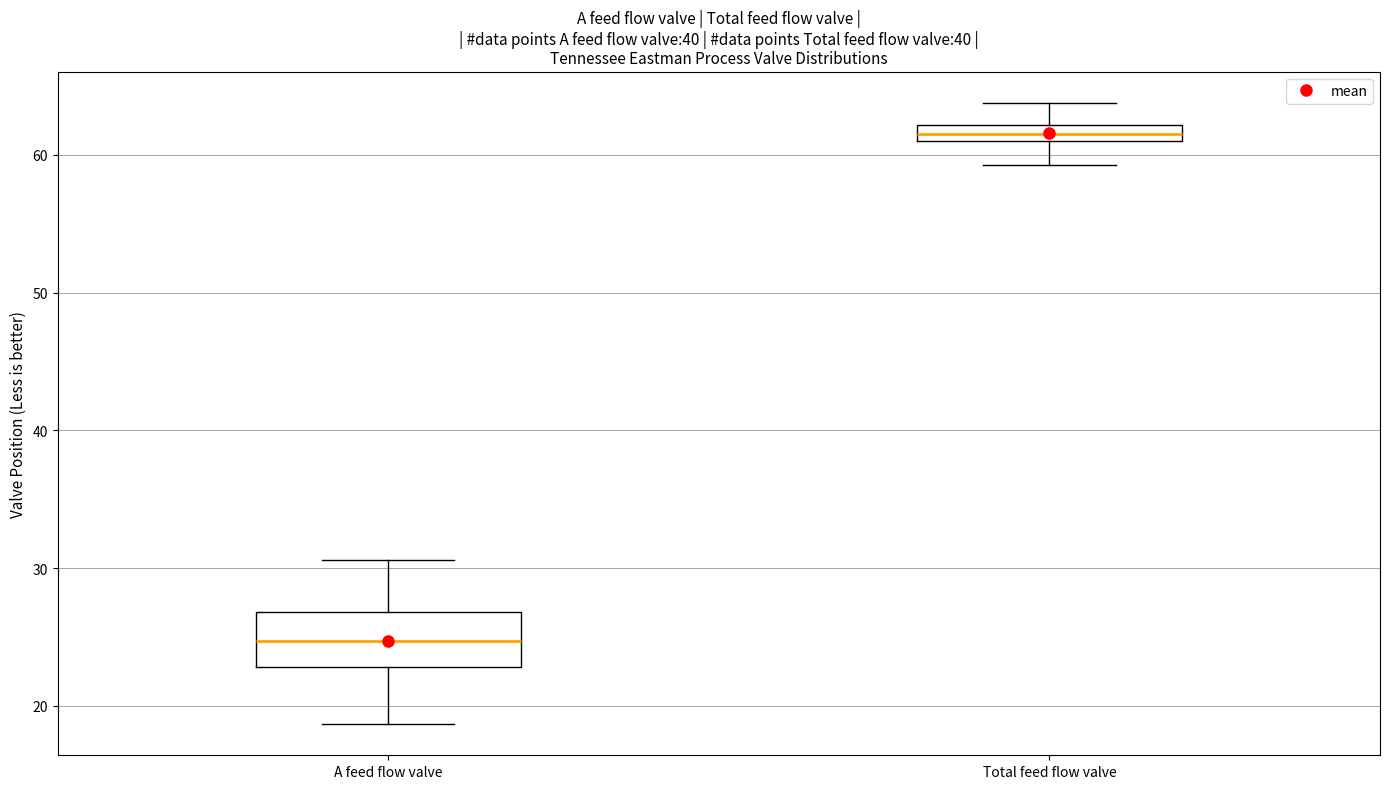

Where does the upper whisker of the box for A feed flow valve end on the y-axis? The values are not printed on the chart, so give them approximately, as read against the axis.

31